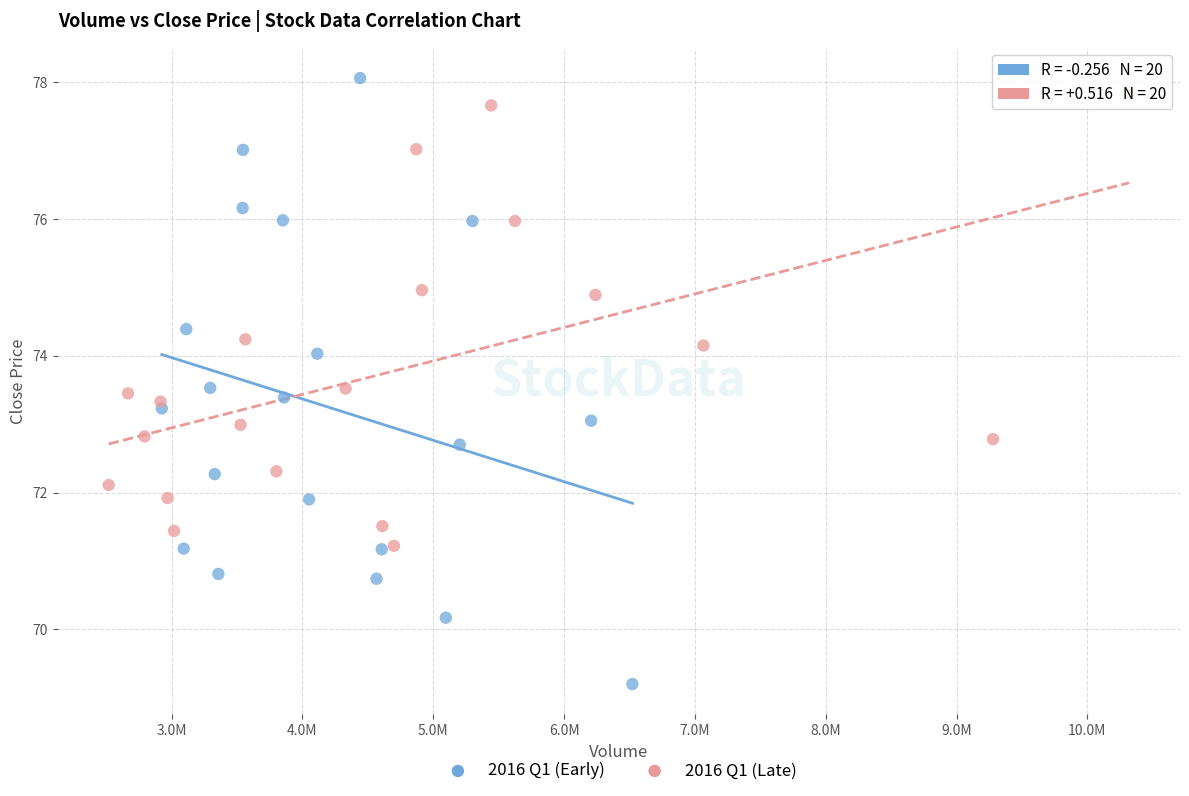

Which series contains the lowest Y value?

2016 Q1 (Early)